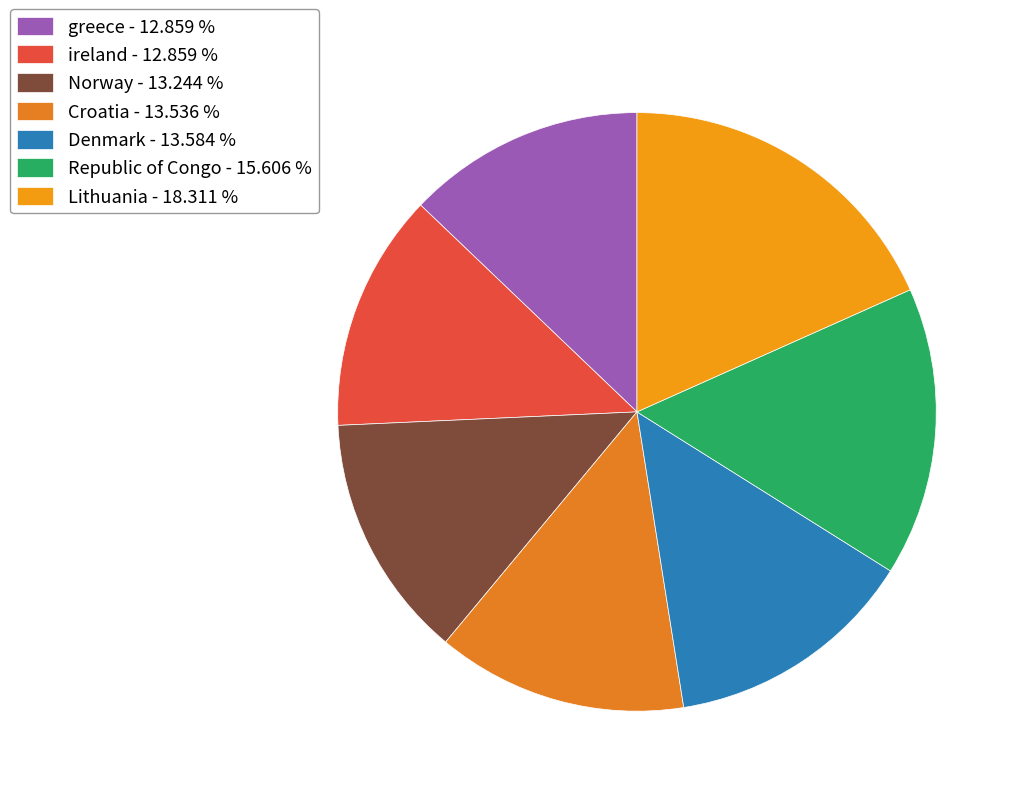

Which slice is the smallest?

greece